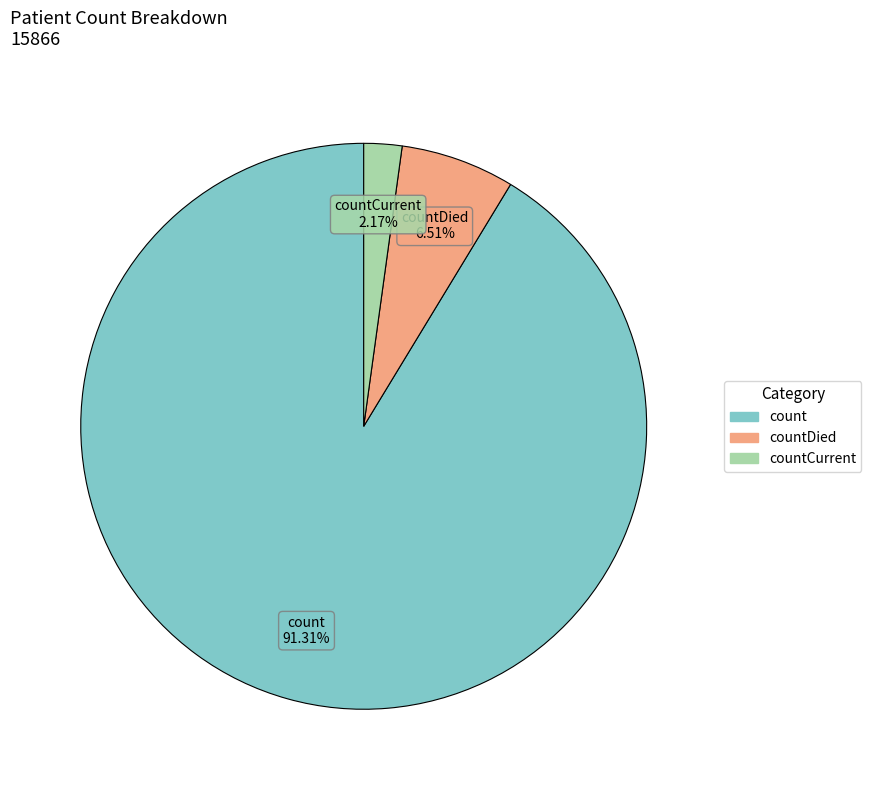

Is there a majority slice in this chart?

Yes